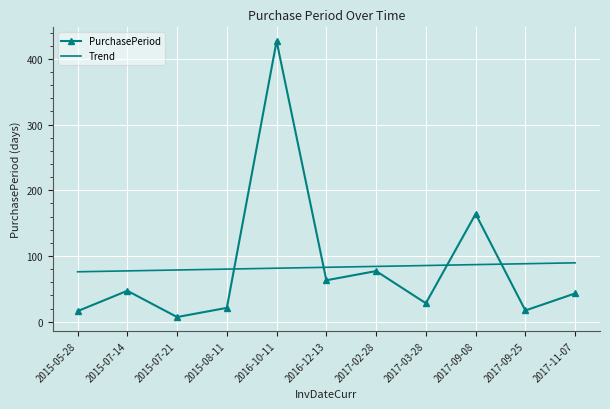

What is the sum of the PurchasePeriod values at 2017-03-28 and 2017-02-28?

105.0